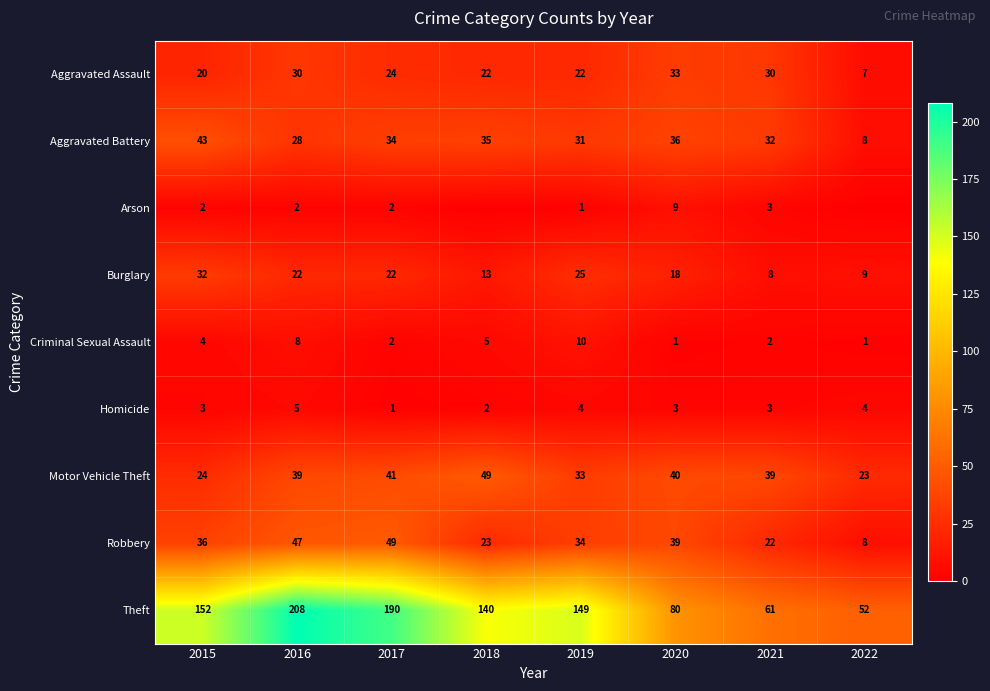

What is the spread (max minus min) of values at 2020?

79